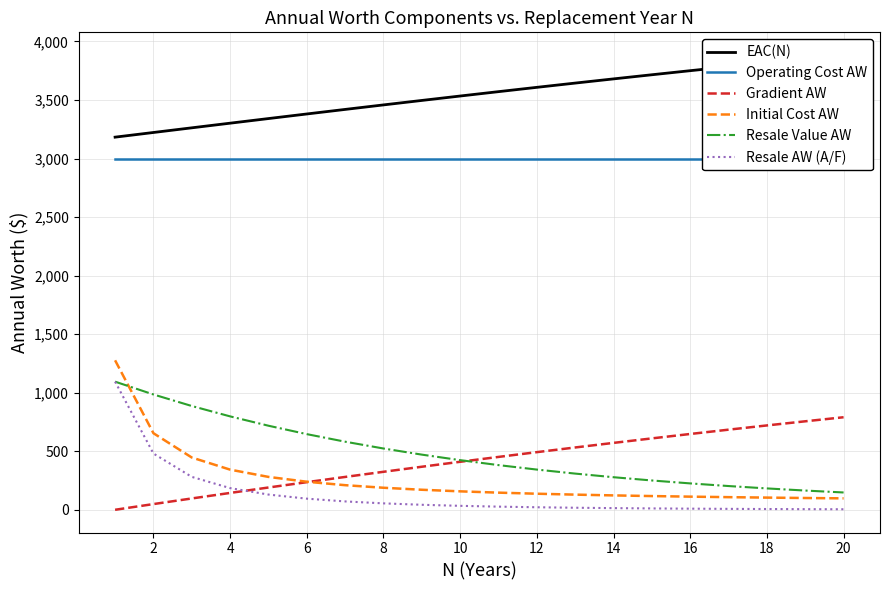

True or false: Initial Cost AW and Resale AW (A/F) intersect in this chart.

False